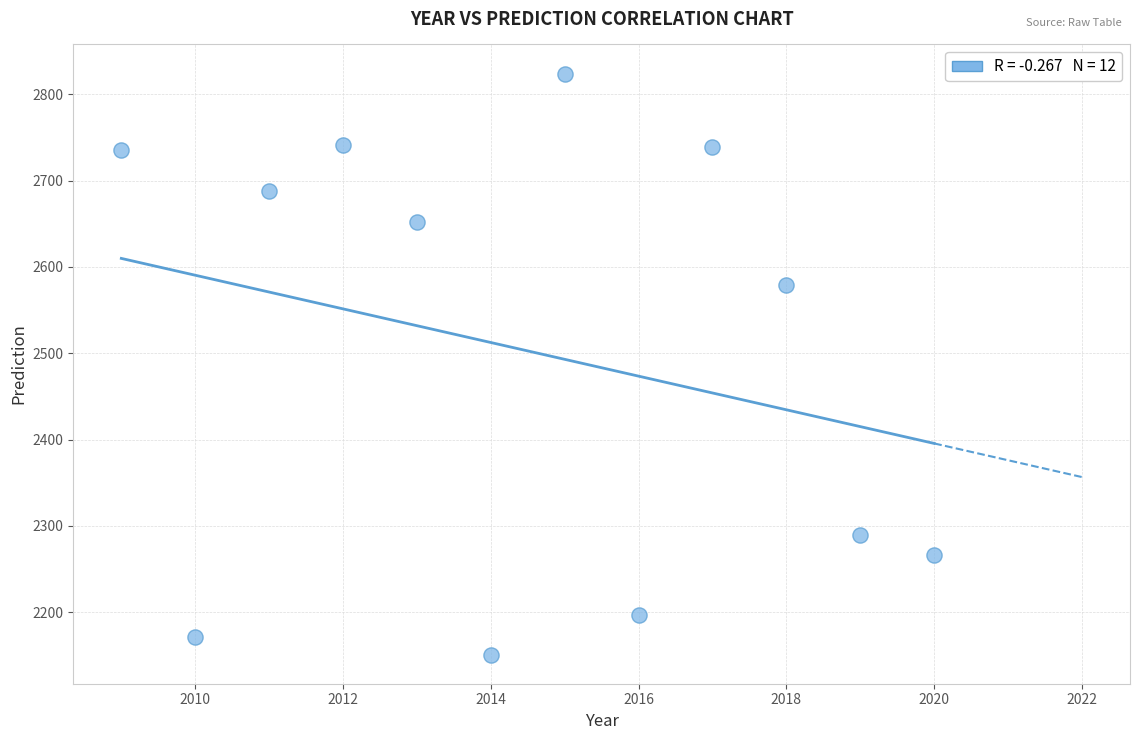

What Y value in the scatter plot is closest to 2487?

2579